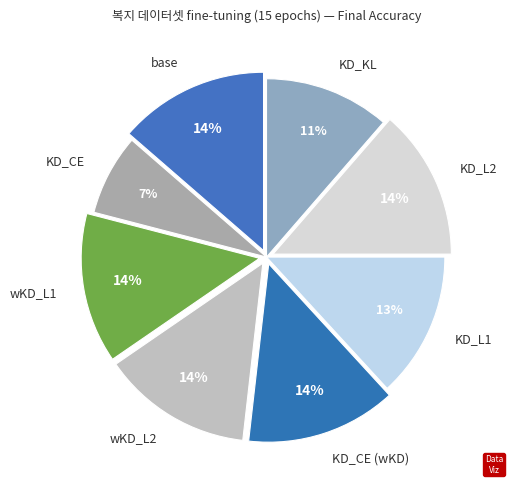

Between KD_L2 and KD_KL, which is larger?

KD_L2